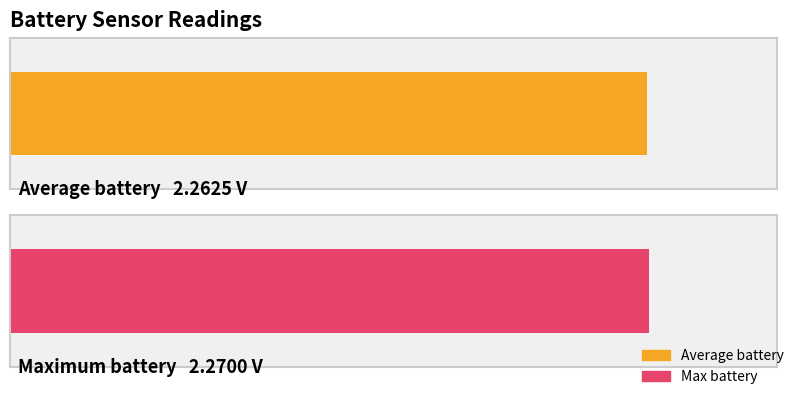

Is it true that the value at 2017-07-17 10:19 is 2.3?

True